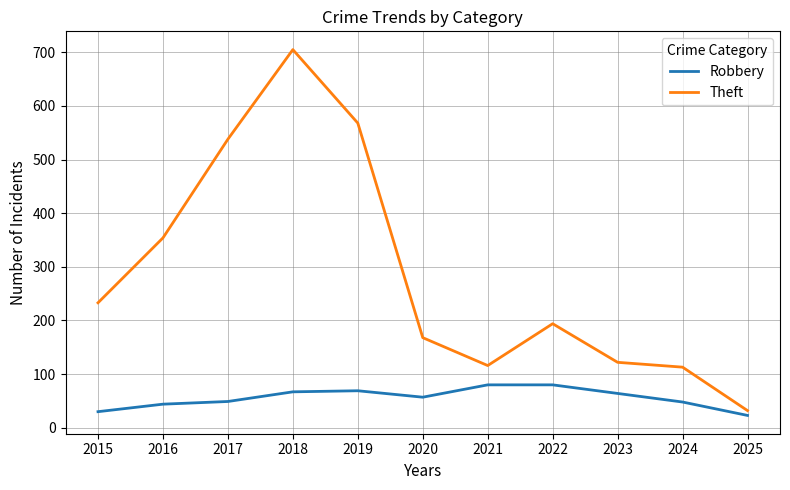

True or false: Robbery and Theft cross at least once.

False